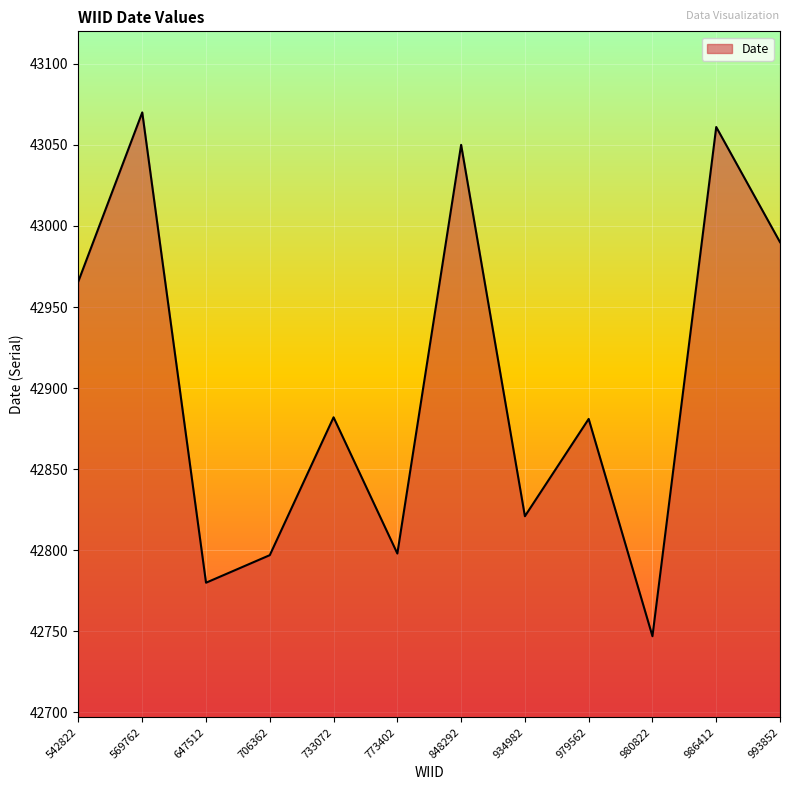

True or false: the data shows 42966 at 542822.

True